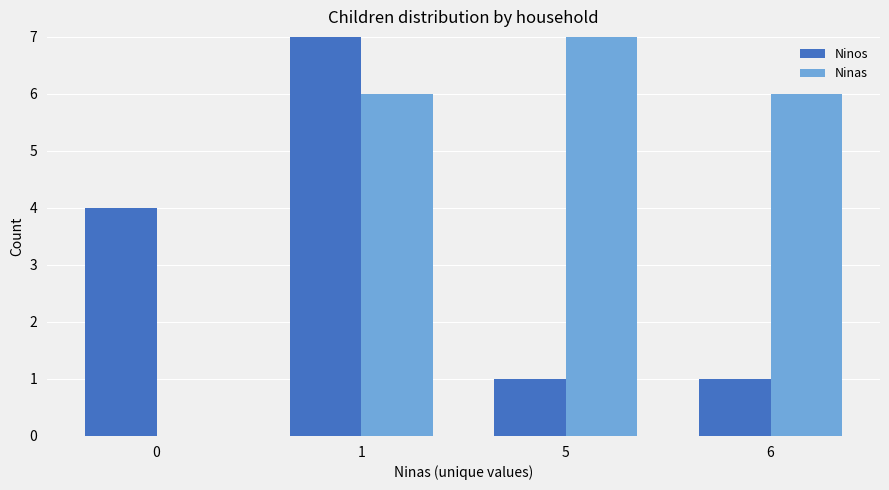

Is it true that Ninos equals 1 at 5?

True